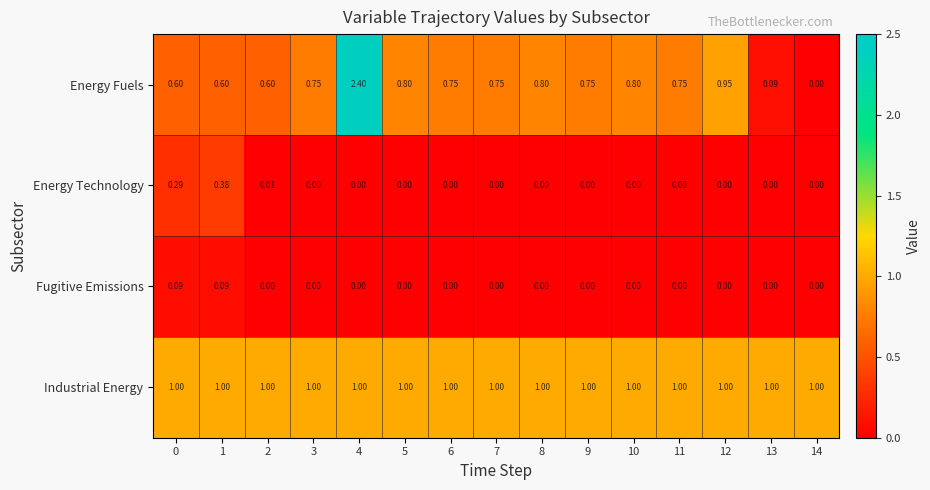

Is the value of Fugitive Emissions at 11 greater than the value of Industrial Energy at 13?

No